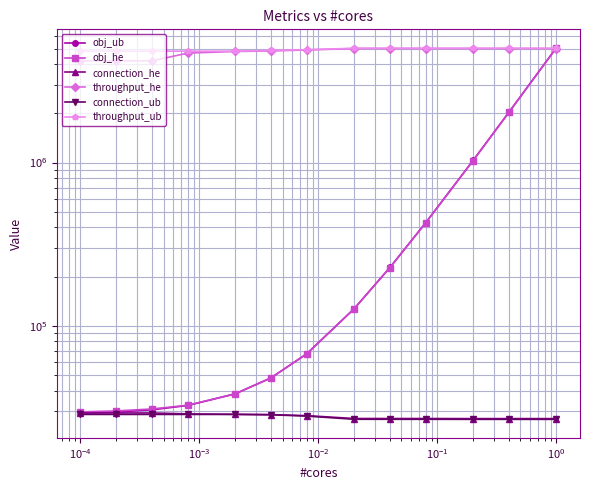

True or false: obj_ub and throughput_ub cross at least once.

True